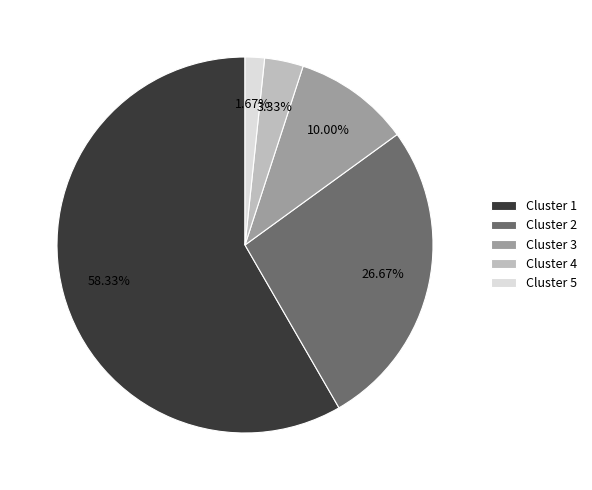

The Cluster 2 slice represents 18% of the pie. True or false?

False